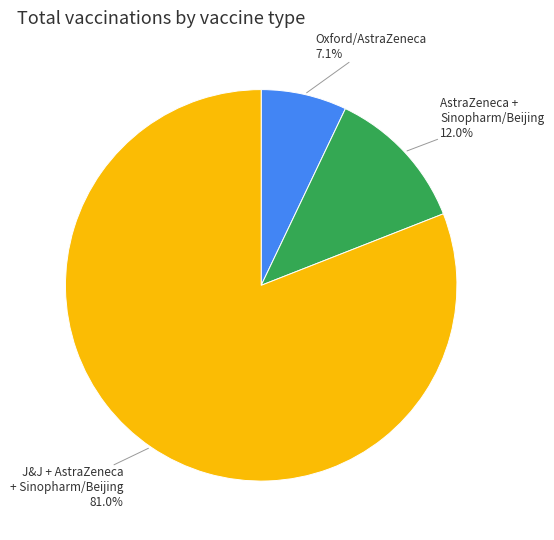

Does any single category account for the majority?

Yes